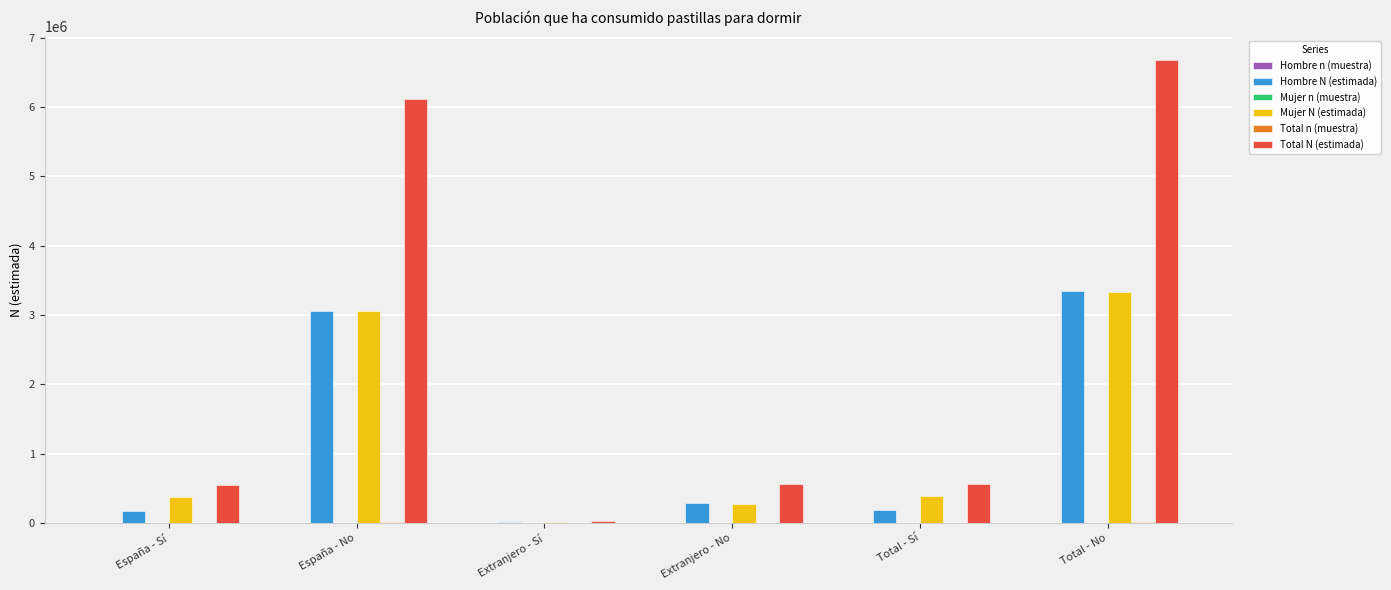

Which series has the largest total across all categories?

Total N (estimada)